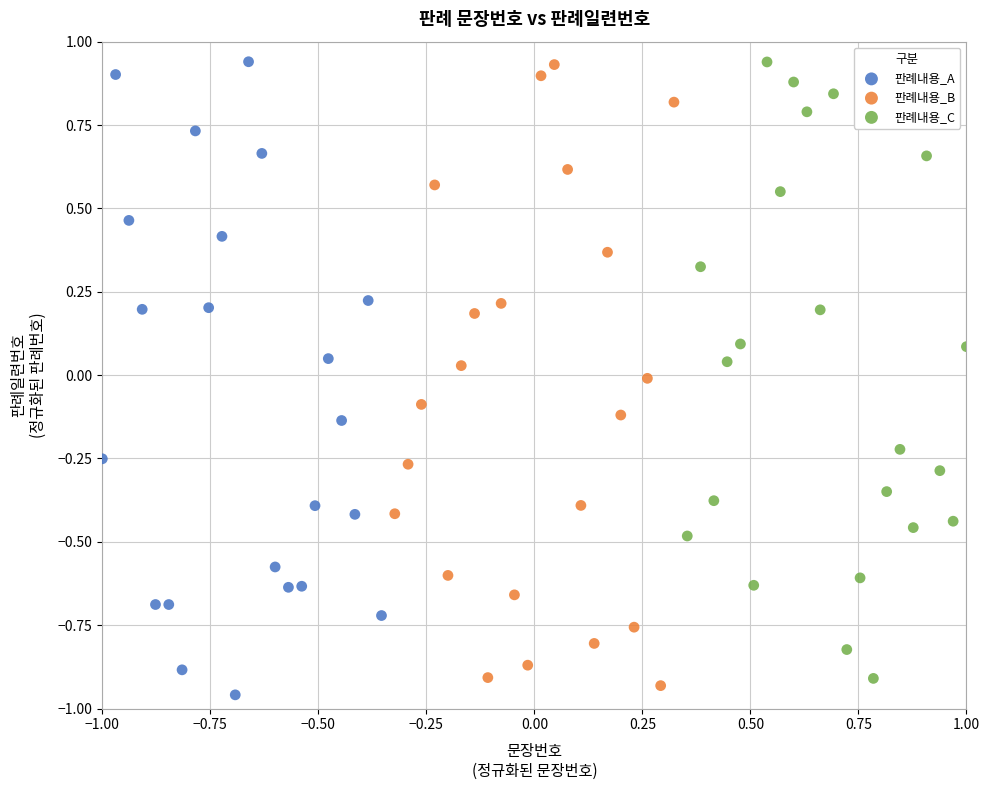

Which series has the widest spread of Y values?

판례내용_A